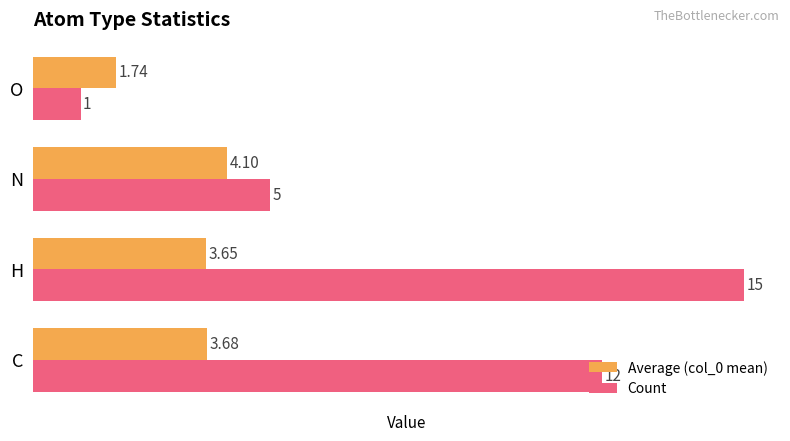

Rank the categories by Count value from highest to lowest.

H, C, N, O